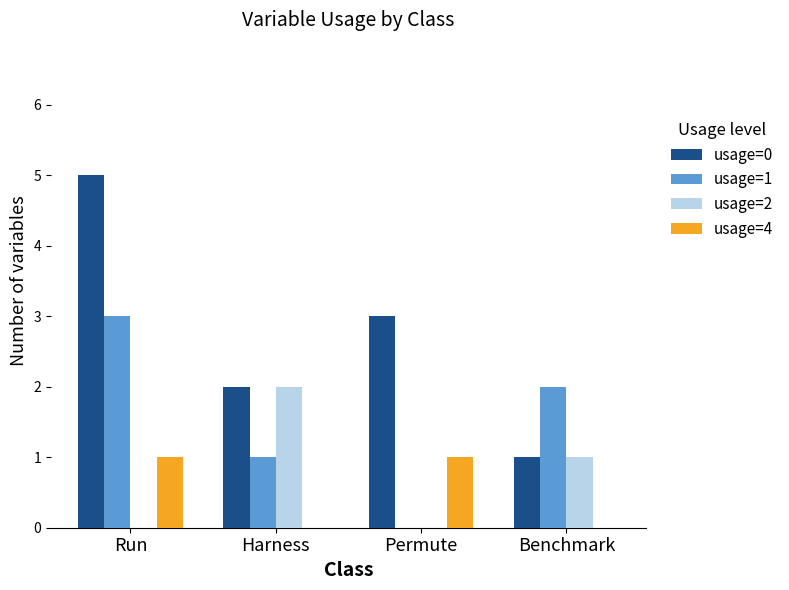

At which label is usage=2 closest to 1?

Benchmark